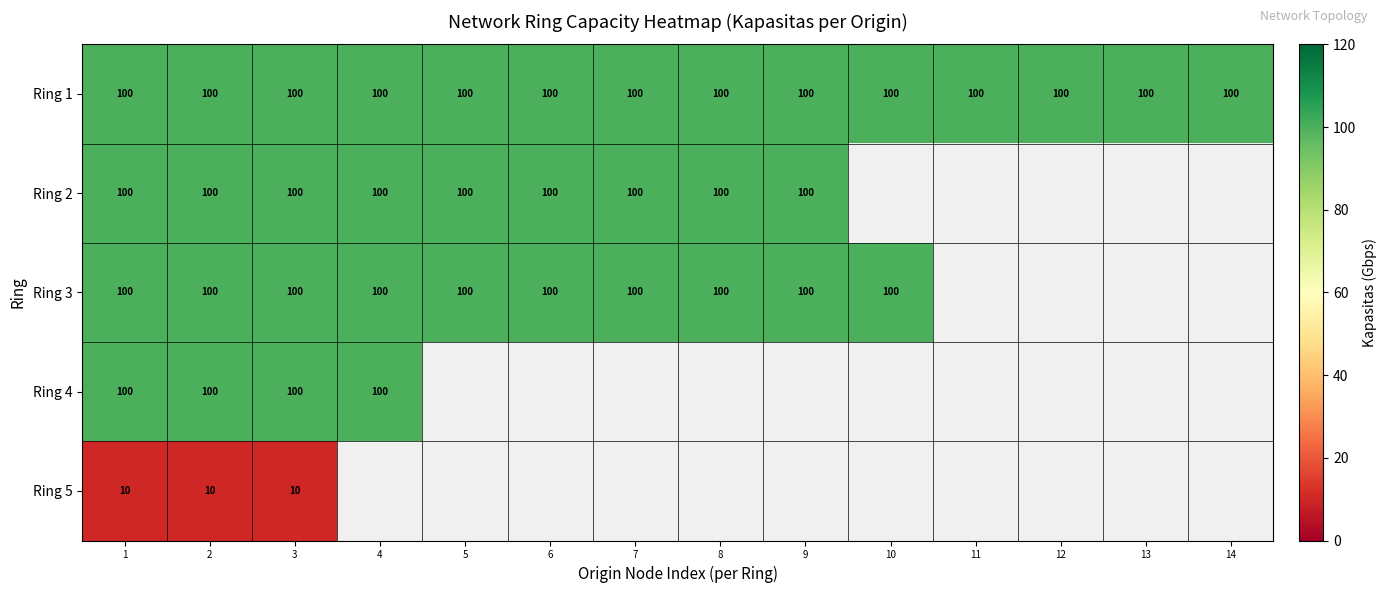

What is the sum of the Ring 1 values at 10 and 3?

200